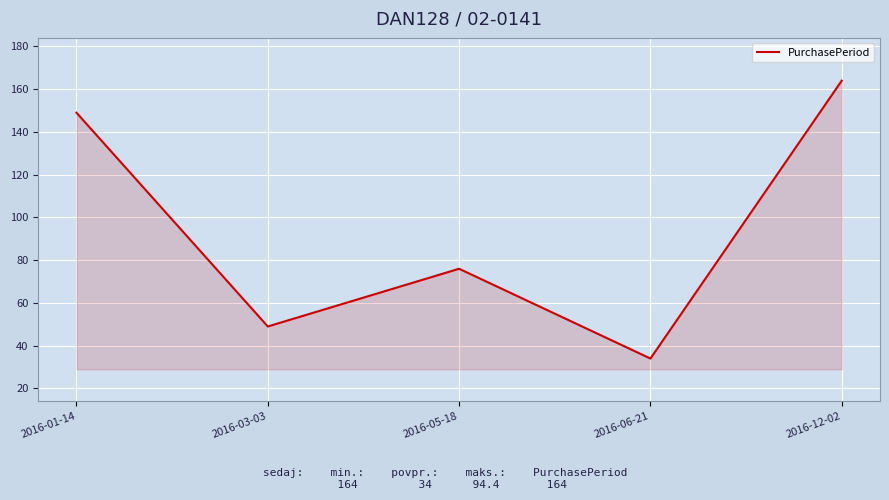

Rank the categories by value from lowest to highest.

2016-06-21, 2016-03-03, 2016-05-18, 2016-01-14, 2016-12-02